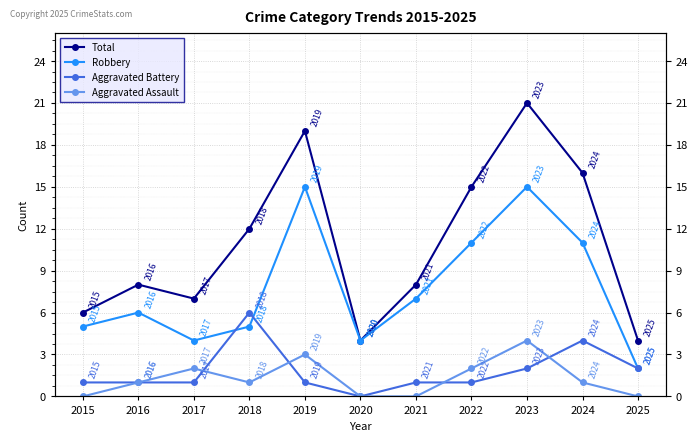

Which category has the highest value in the Aggravated Battery series?

2018